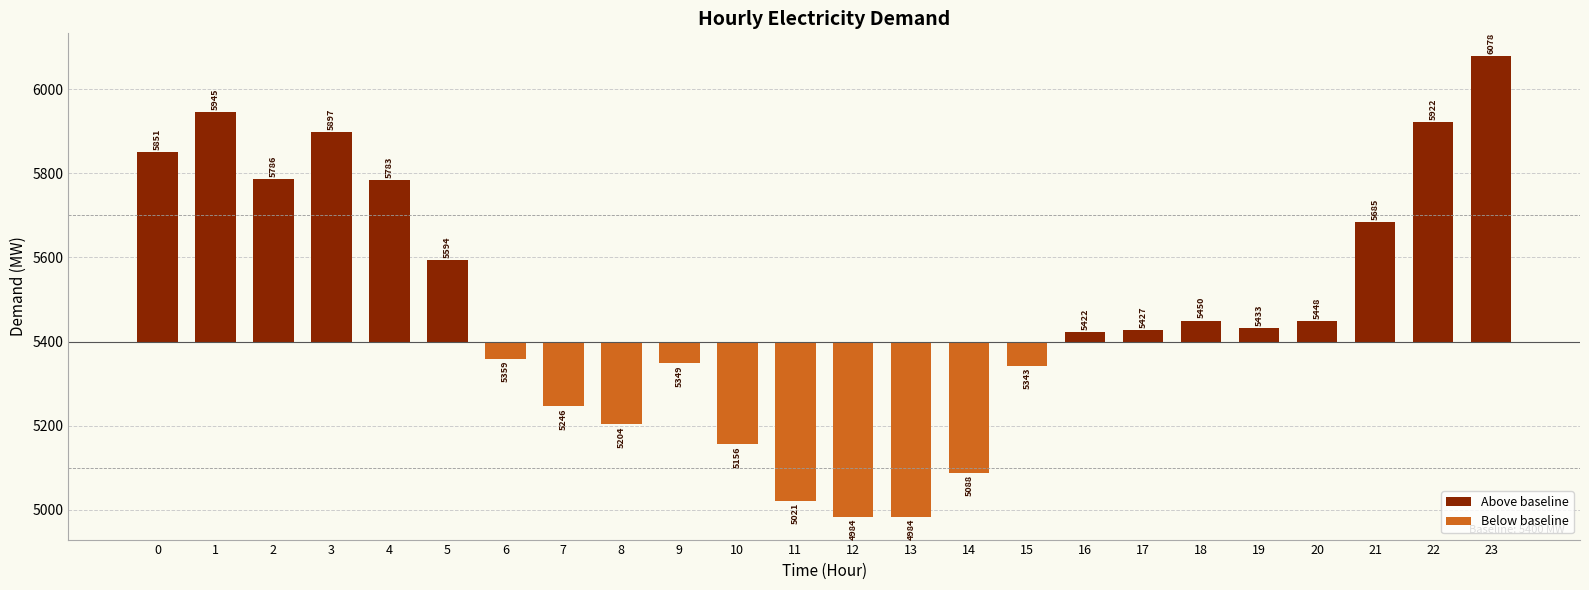

The value at 7 is -222. True or false?

False